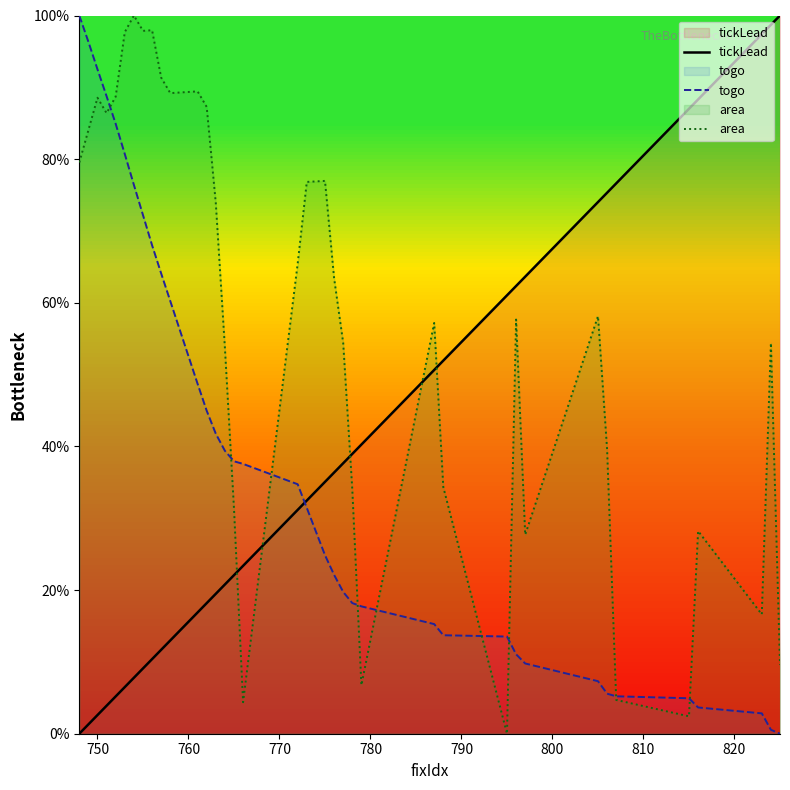

What is the sum of all togo values?

1533.9